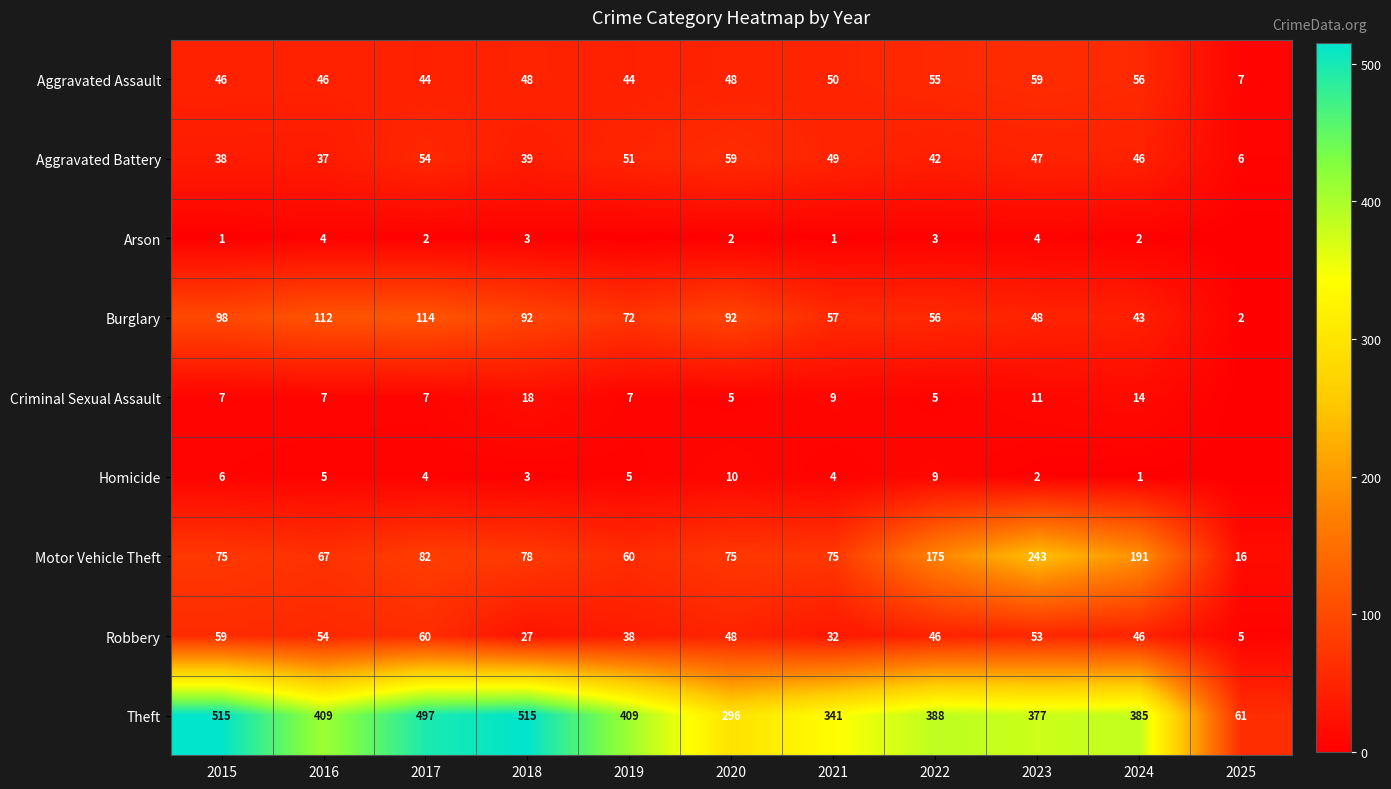

True or false: Homicide has a value of 1 at 2018.

False